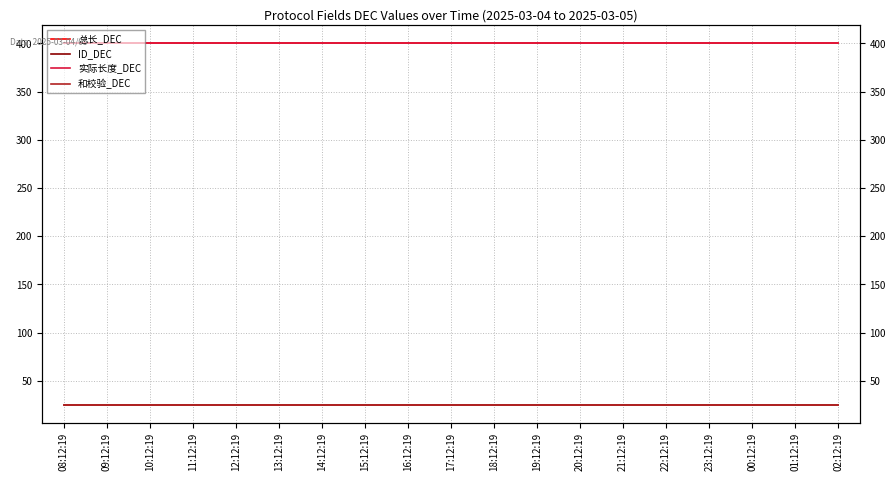

Reading left to right, what are all the values shown in this chart?

总长_DEC: 08:12:19=400	09:12:19=400	10:12:19=400	11:12:19=400	12:12:19=400	13:12:19=400	14:12:19=400	15:12:19=400	16:12:19=400	17:12:19=400	18:12:19=400	19:12:19=400	20:12:19=400	21:12:19=400	22:12:19=400	23:12:19=400	00:12:19=400	01:12:19=400	02:12:19=400
ID_DEC: 08:12:19=25	09:12:19=25	10:12:19=25	11:12:19=25	12:12:19=25	13:12:19=25	14:12:19=25	15:12:19=25	16:12:19=25	17:12:19=25	18:12:19=25	19:12:19=25	20:12:19=25	21:12:19=25	22:12:19=25	23:12:19=25	00:12:19=25	01:12:19=25	02:12:19=25
实际长度_DEC: 08:12:19=400	09:12:19=400	10:12:19=400	11:12:19=400	12:12:19=400	13:12:19=400	14:12:19=400	15:12:19=400	16:12:19=400	17:12:19=400	18:12:19=400	19:12:19=400	20:12:19=400	21:12:19=400	22:12:19=400	23:12:19=400	00:12:19=400	01:12:19=400	02:12:19=400
和校验_DEC: 08:12:19=25	09:12:19=25	10:12:19=25	11:12:19=25	12:12:19=25	13:12:19=25	14:12:19=25	15:12:19=25	16:12:19=25	17:12:19=25	18:12:19=25	19:12:19=25	20:12:19=25	21:12:19=25	22:12:19=25	23:12:19=25	00:12:19=25	01:12:19=25	02:12:19=25